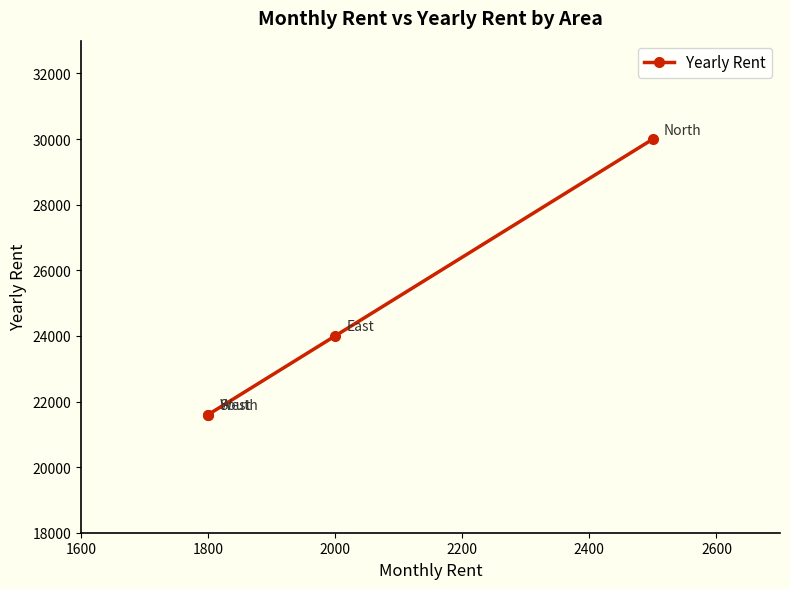

Does the chart display data point markers on the line(s)?

Yes